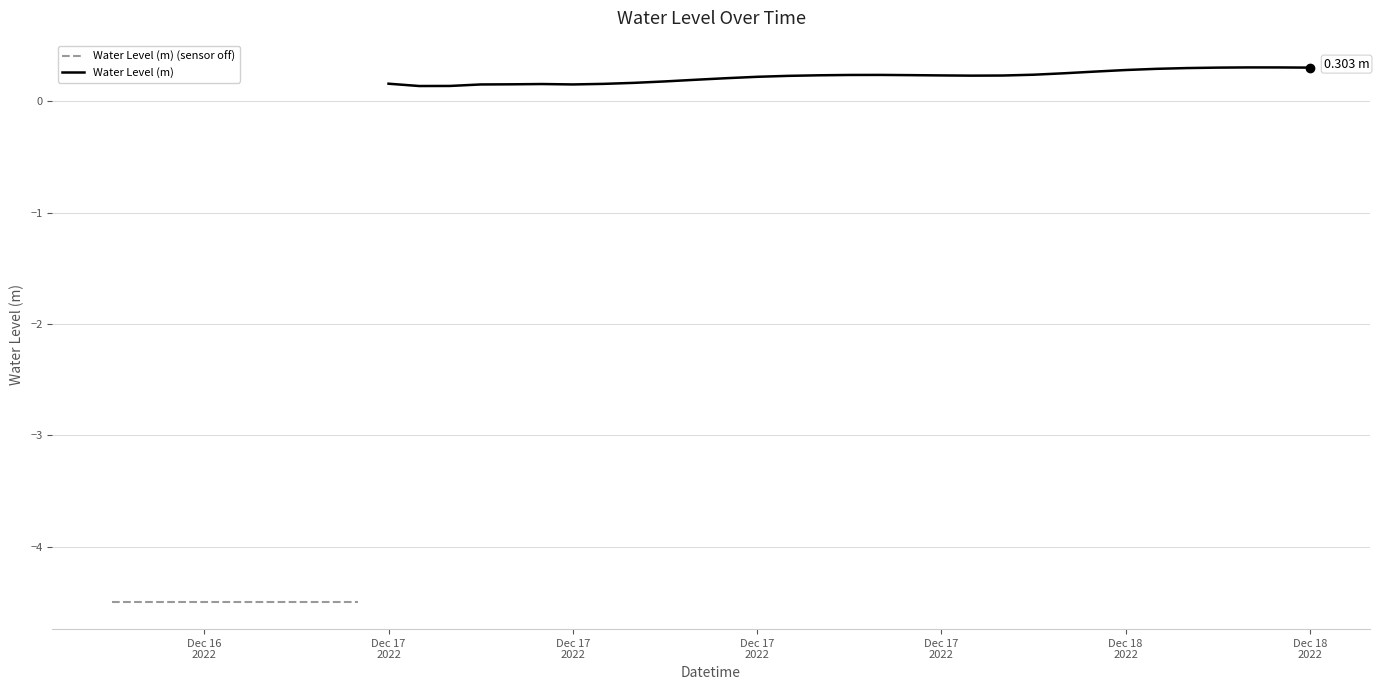

What is the sum of the values at 2022-12-17 22:00:00 and 2022-12-16 19:00:00?

-4.3